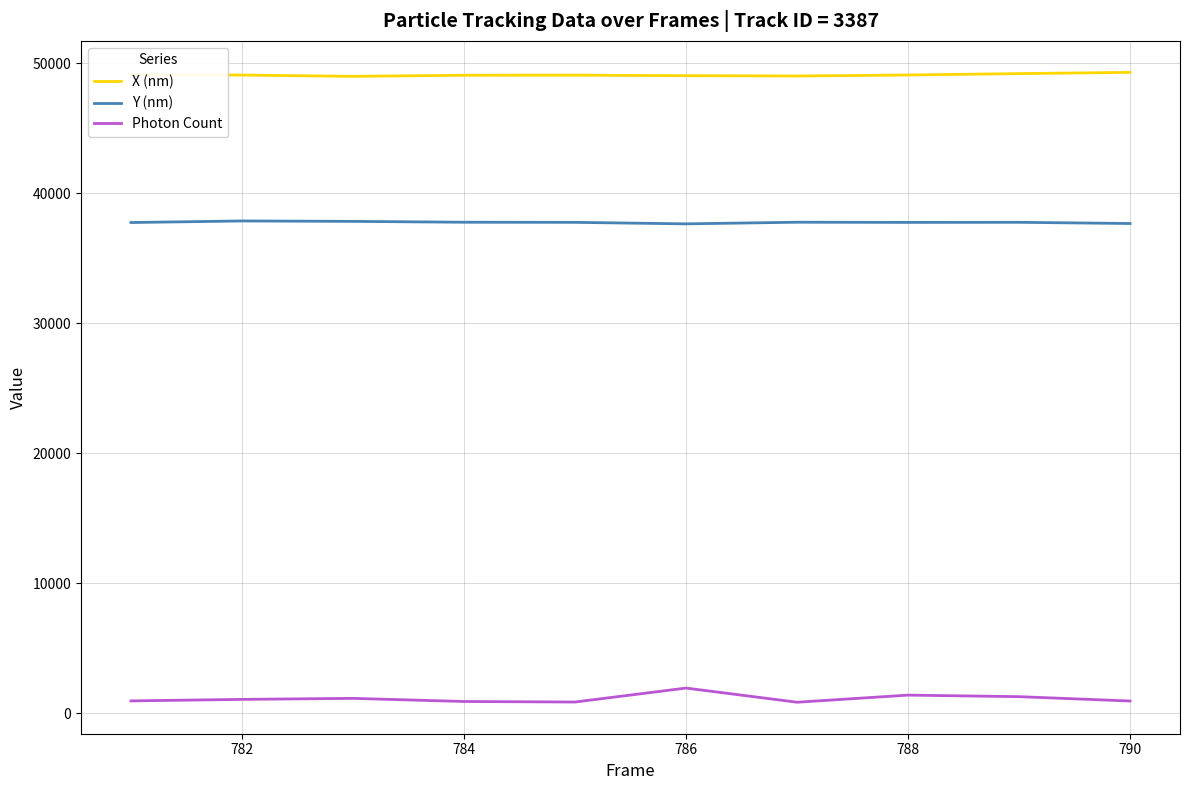

List the series in order of their overall mean, lowest first.

Photon Count, Y (nm), X (nm)